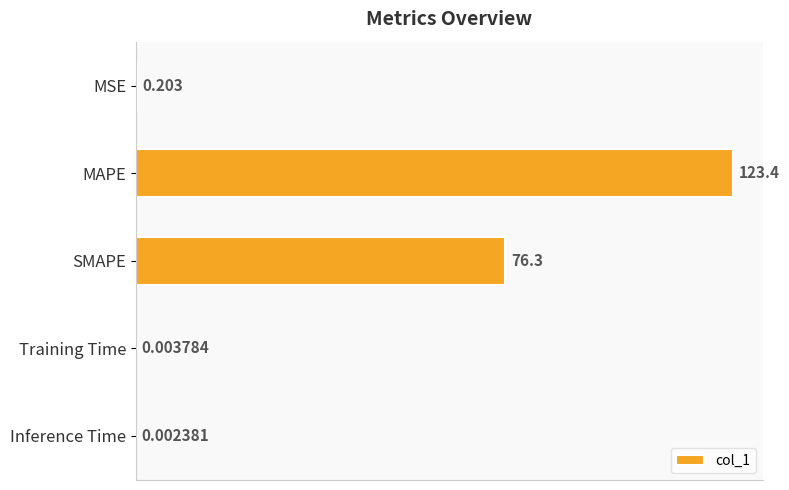

What is the greatest value displayed?

123.4